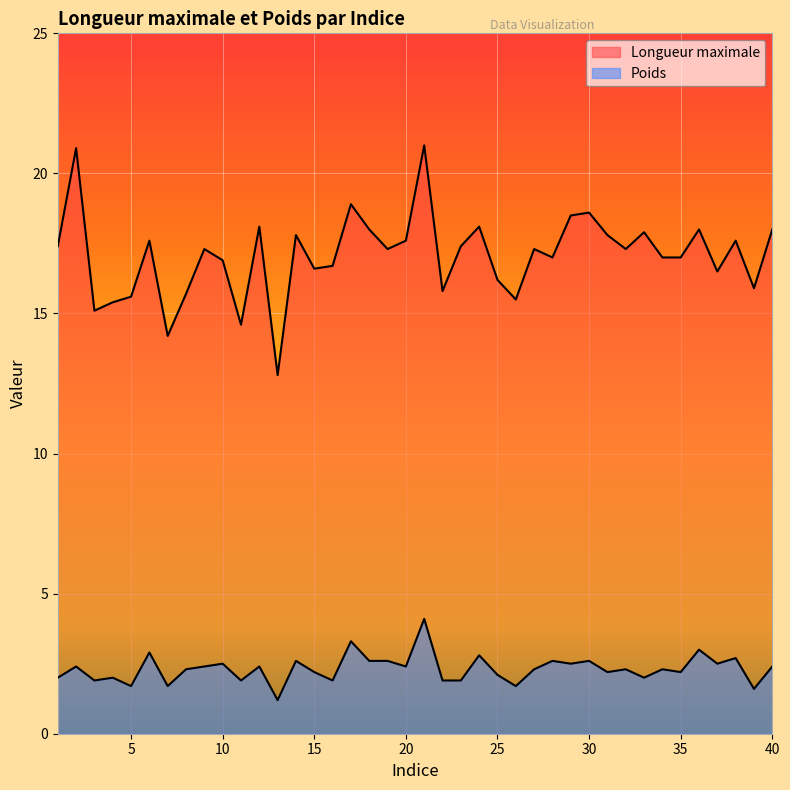

At which label is Poids closest to 2?

1